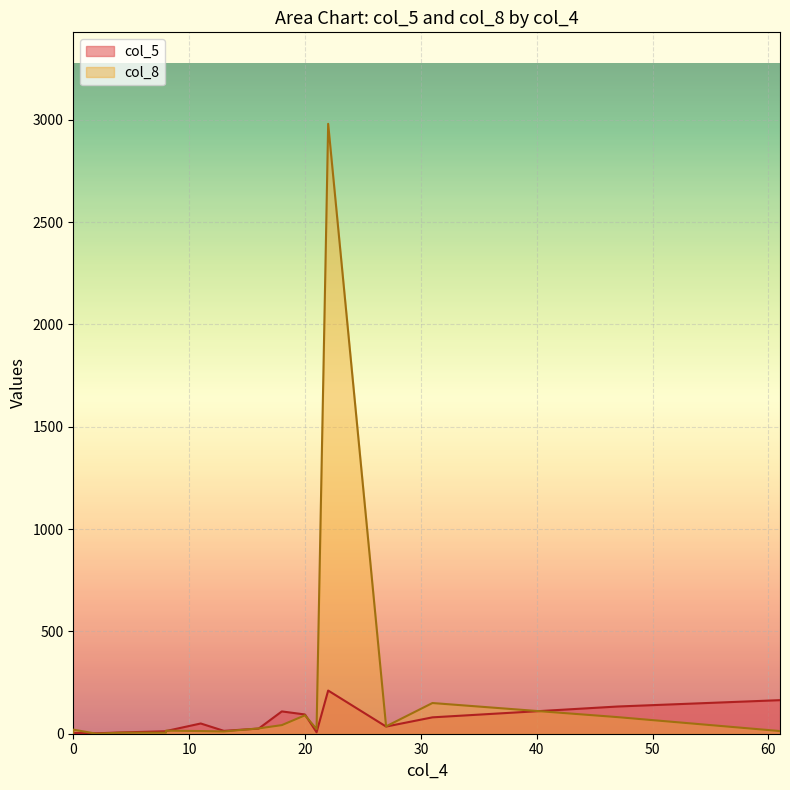

What is the difference between the maximum and minimum values in the col_8 series?

2980